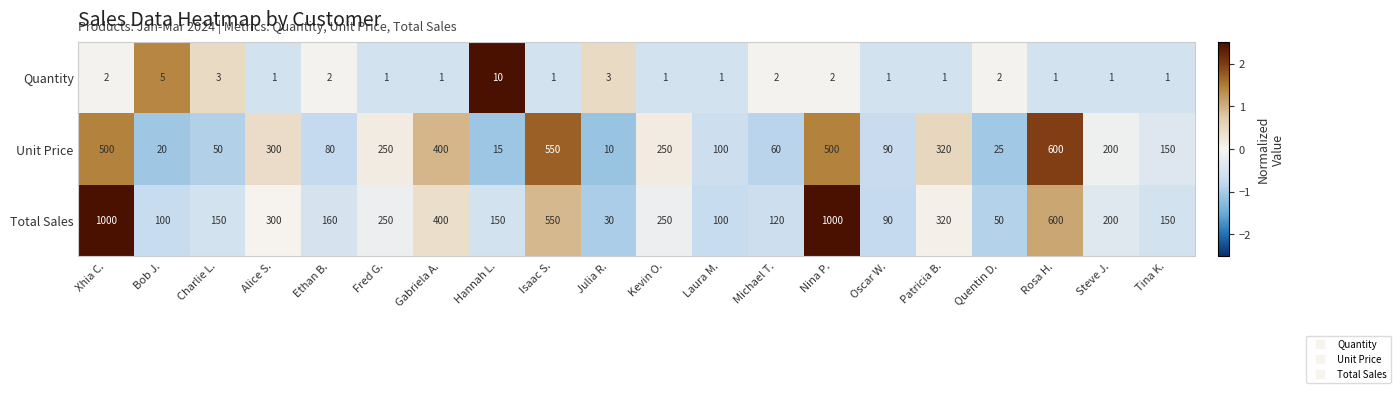

What is the approximate value of Total Sales at Gabriela A., to the nearest 10?

400